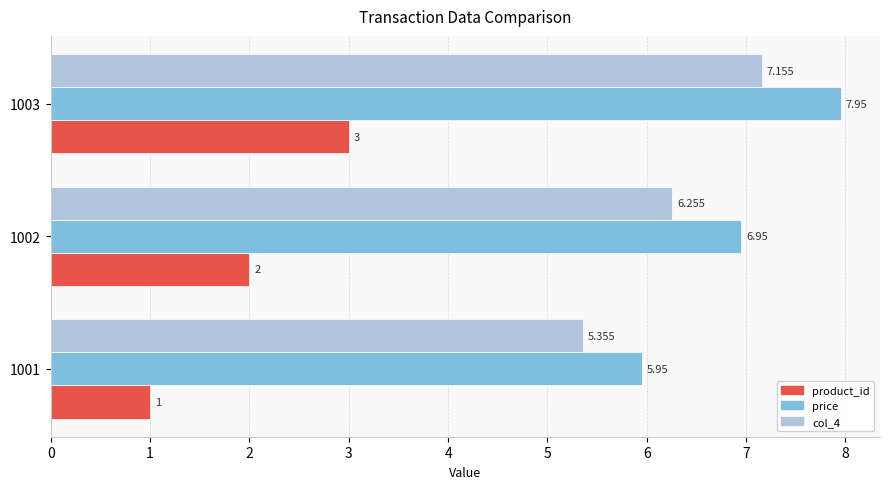

Is the value of price at 1001 greater than the value of product_id at 1003?

Yes